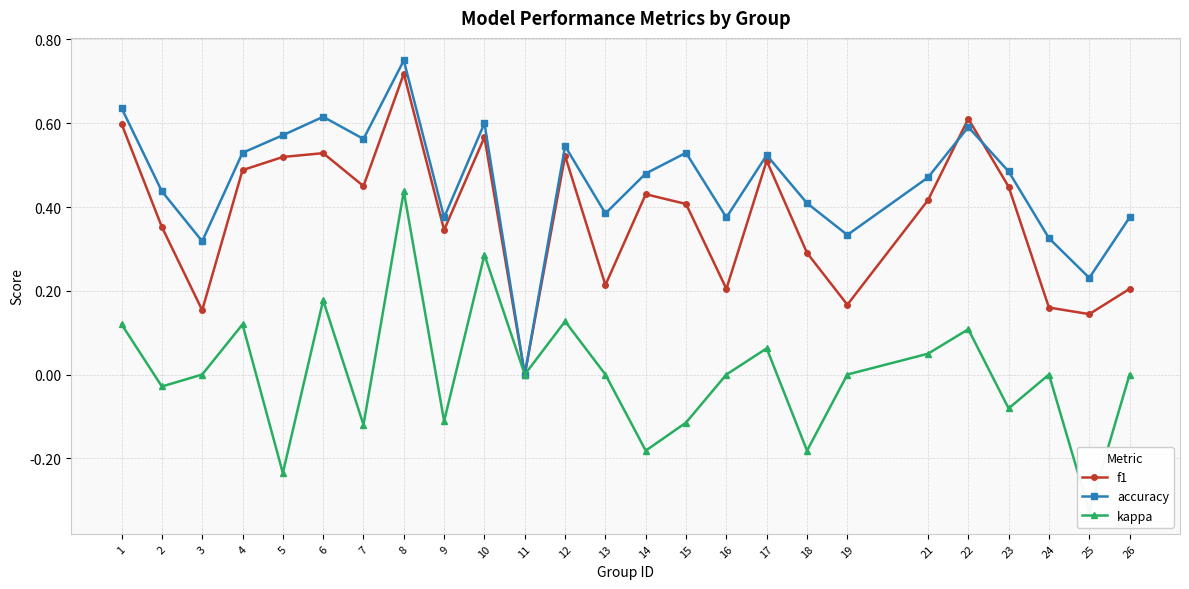

Is it true that accuracy equals 0.6 at 1?

True